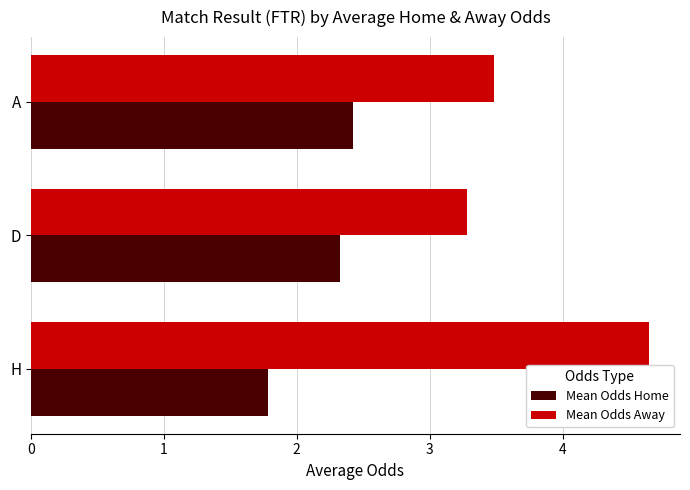

What is the total value across all series at H?

6.4